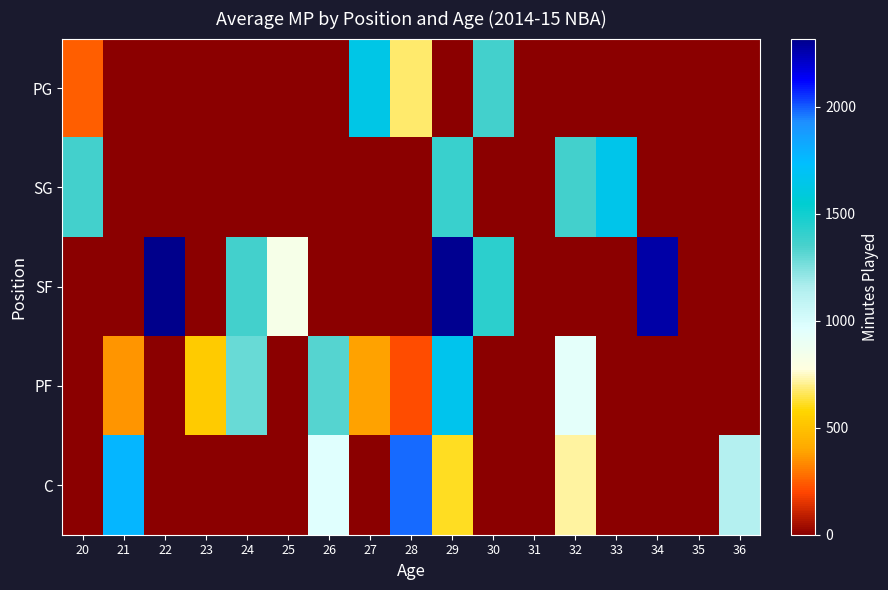

Which category has the highest value across all series?

22